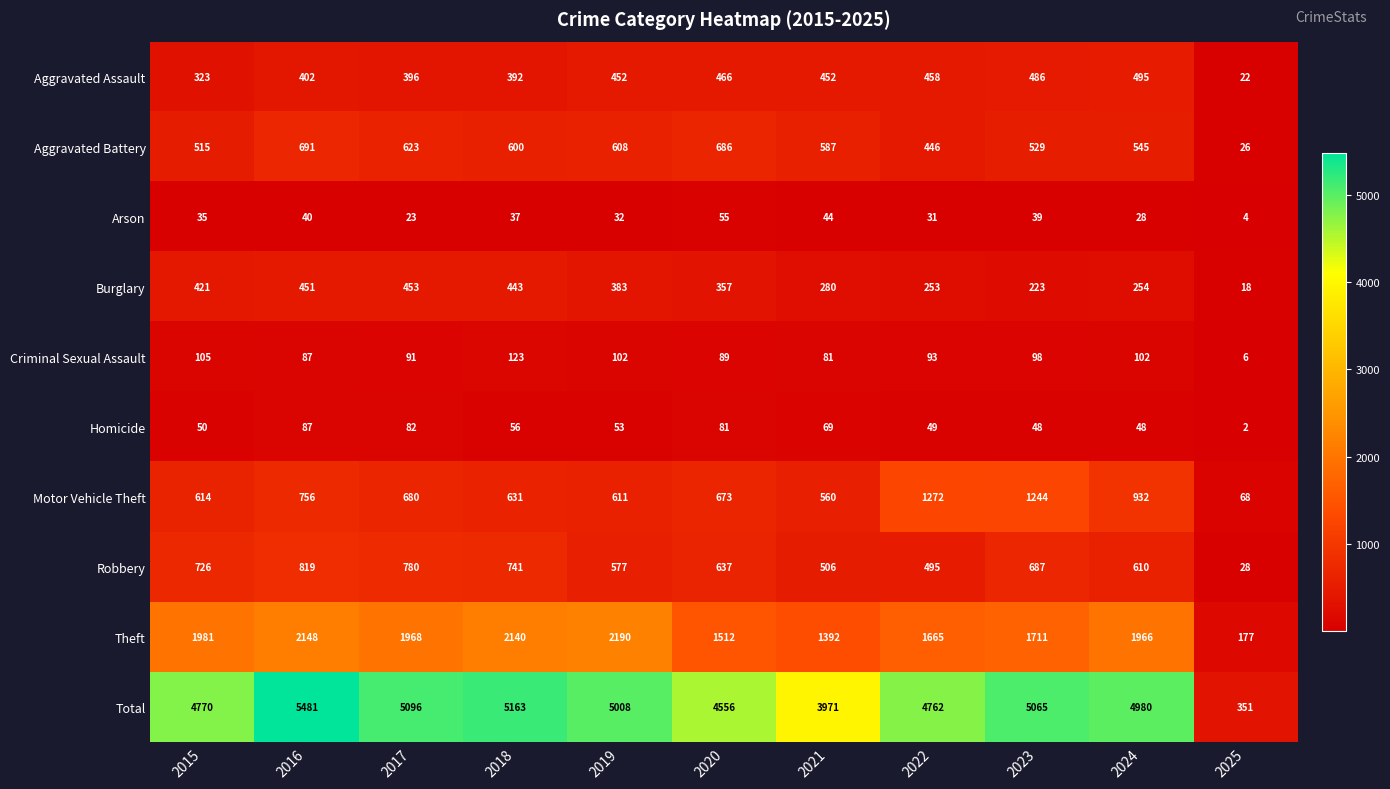

How many distinct data groups are displayed?

10